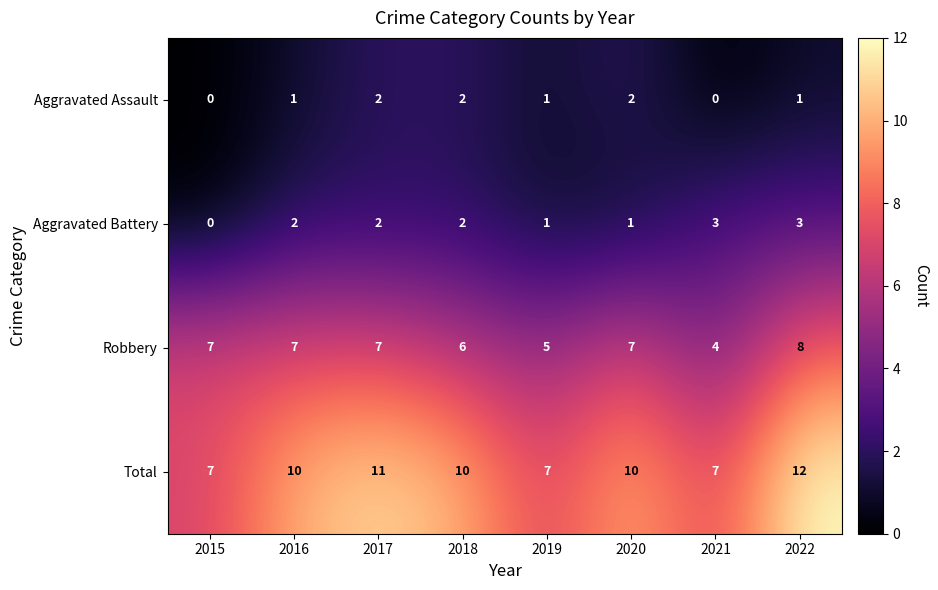

Where is Robbery nearest to the value 6?

2018